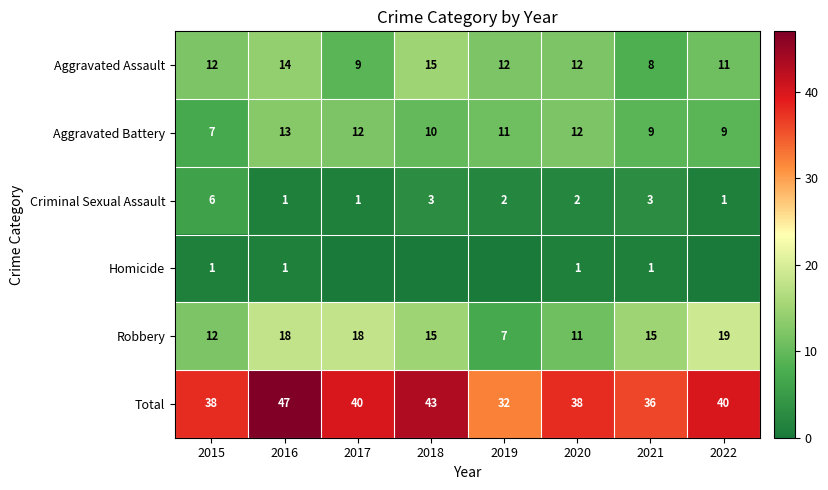

What is the sum of all Homicide values?

4